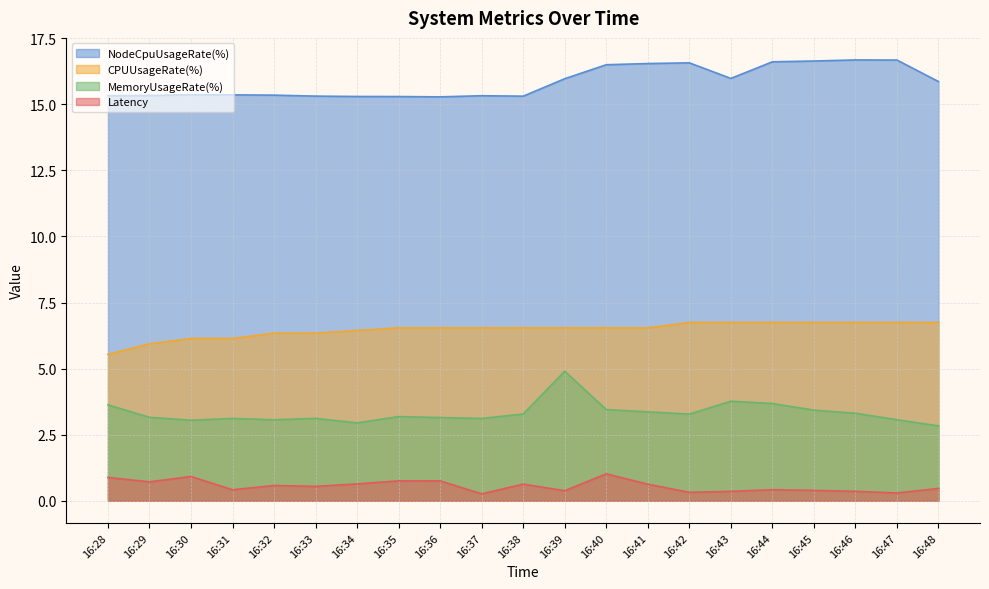

True or false: Latency and NodeCpuUsageRate(%) cross at least once.

False